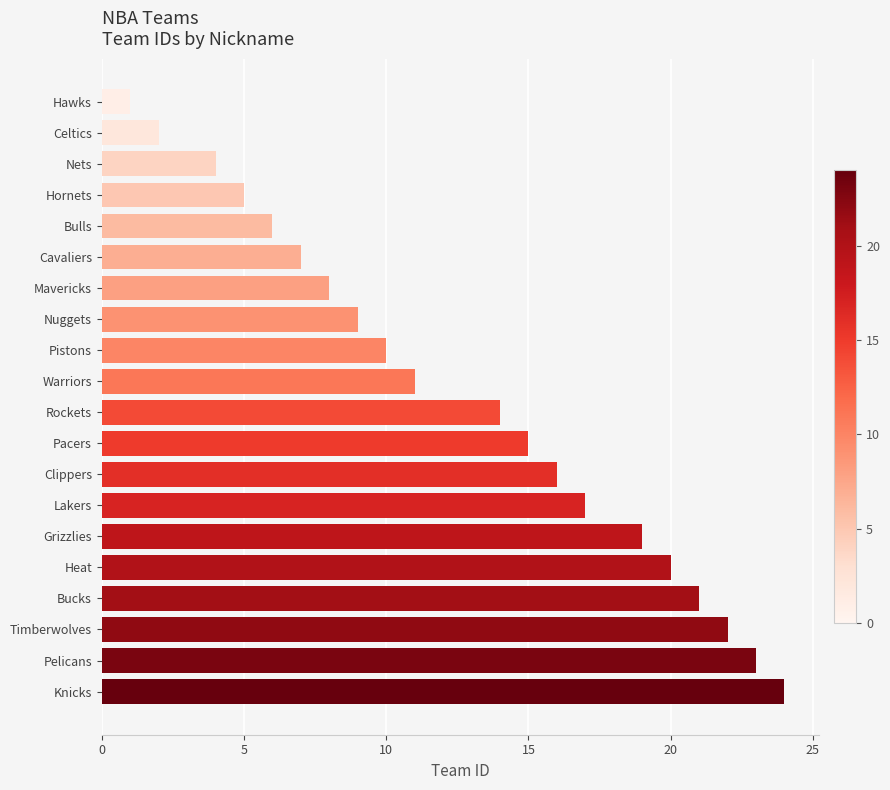

Does the chart contain any negative values?

No